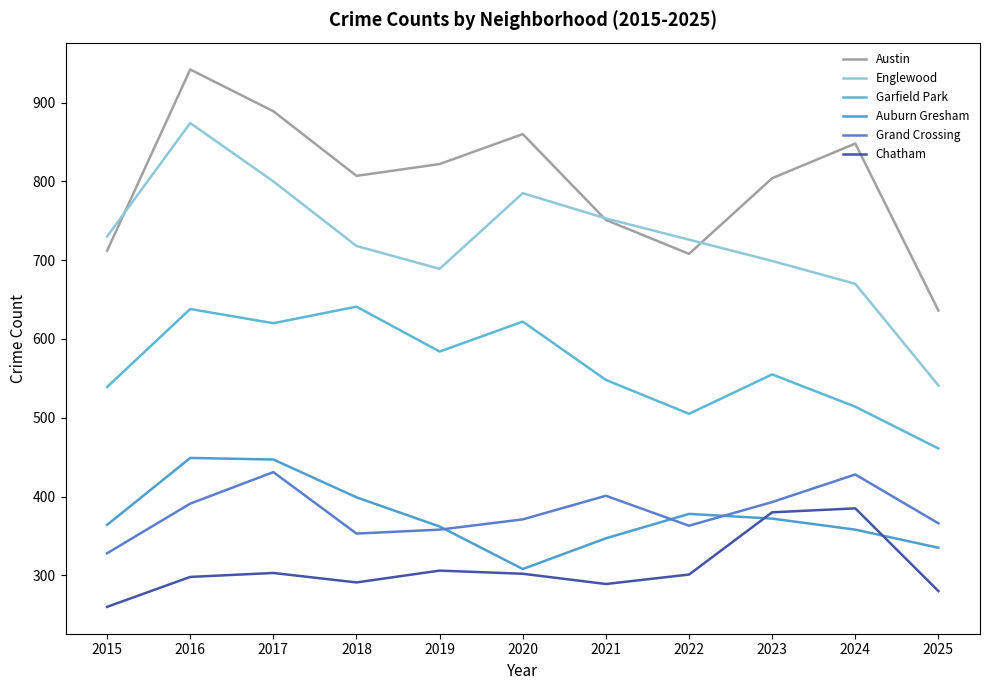

What is the sum of all Grand Crossing values?

4183